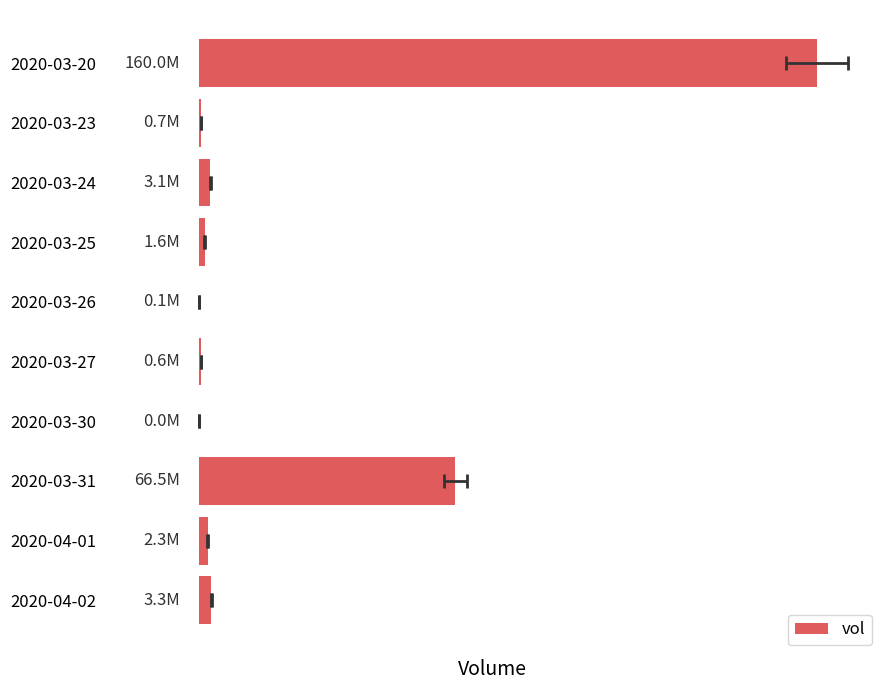

The value at 2020-04-01 is 3240540. True or false?

False